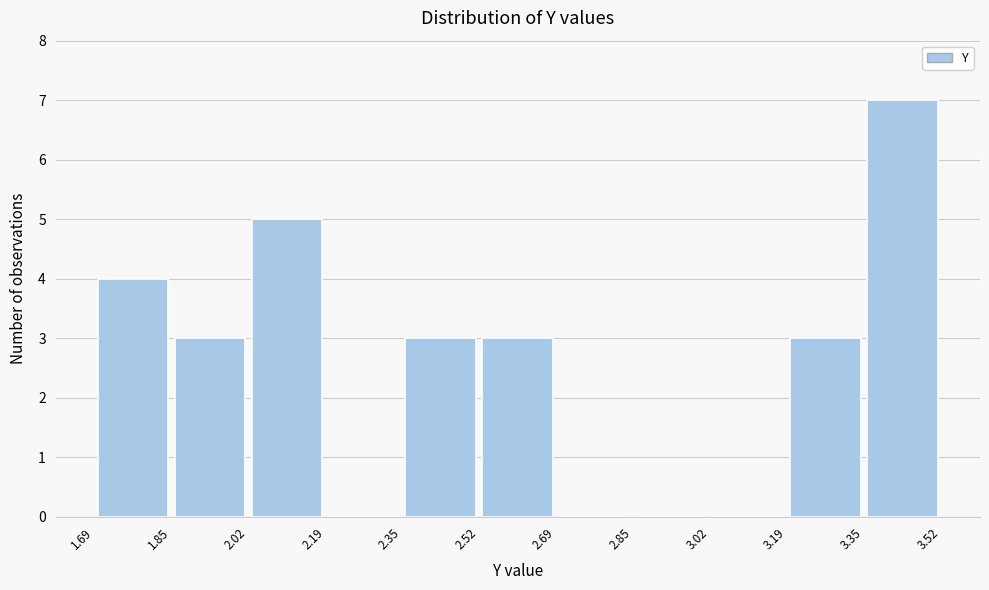

Over which range of the x-axis is the bar tallest?

3.35 to 3.52